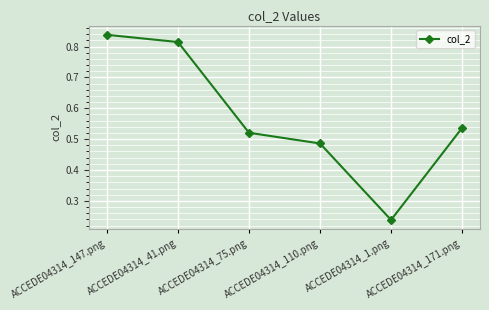

What is the label of the 3rd point from the right?

ACCEDE04314_110.png